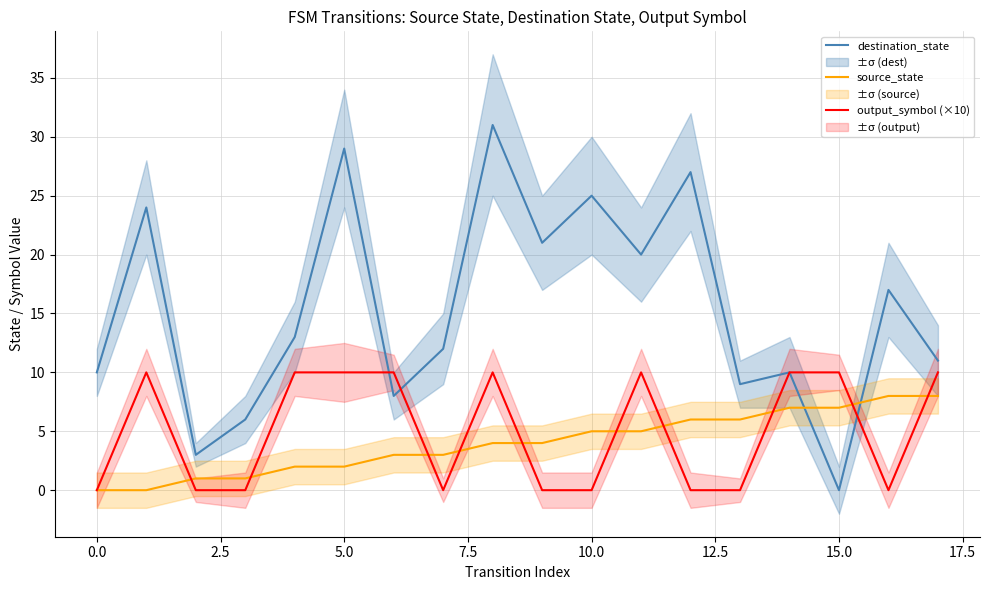

What is the highest value of the source_state series?

8